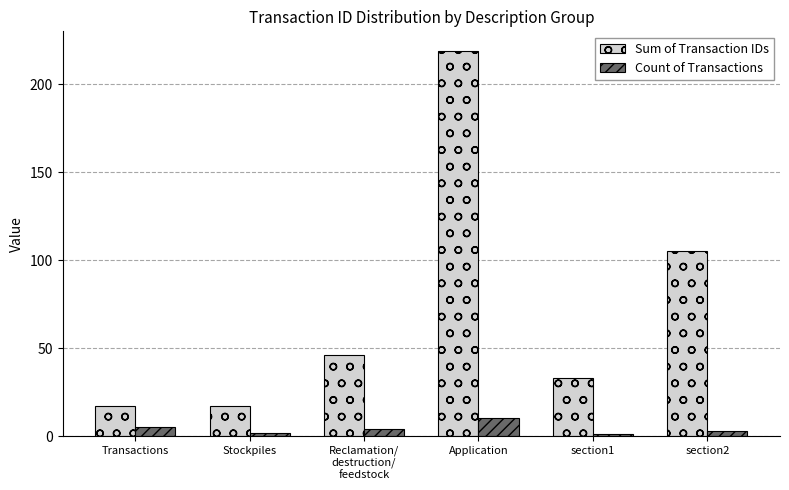

Which series has the largest range (max minus min)?

Sum of Transaction IDs